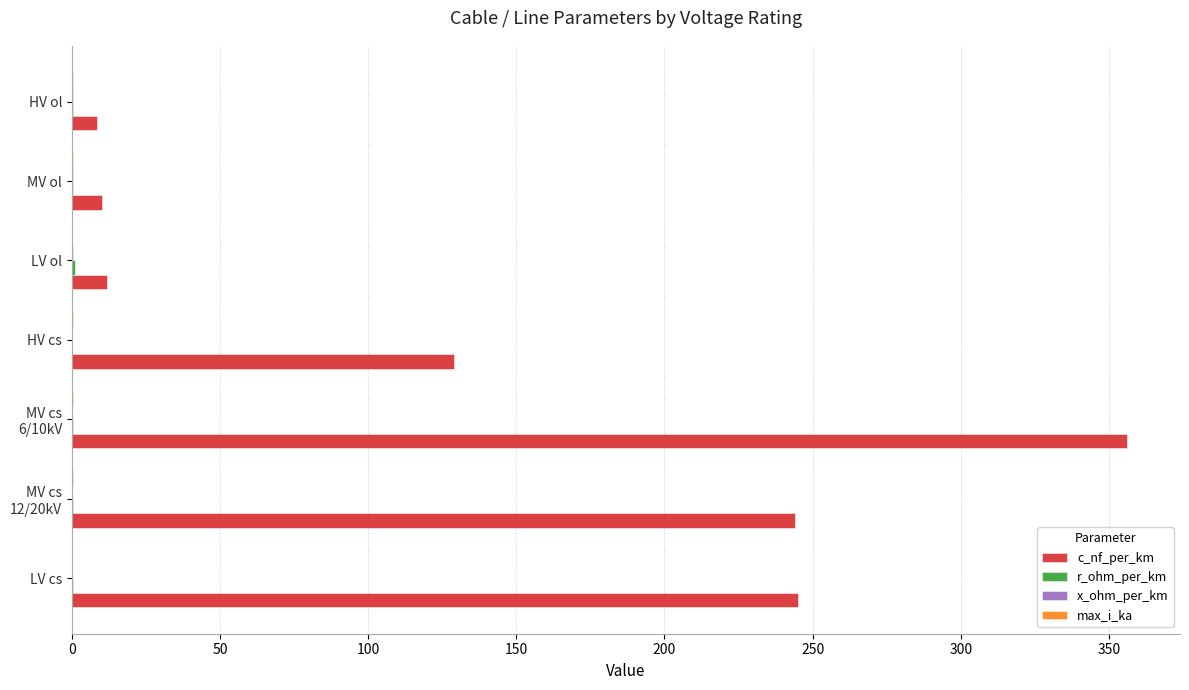

At which label is c_nf_per_km closest to 182?

HV cs